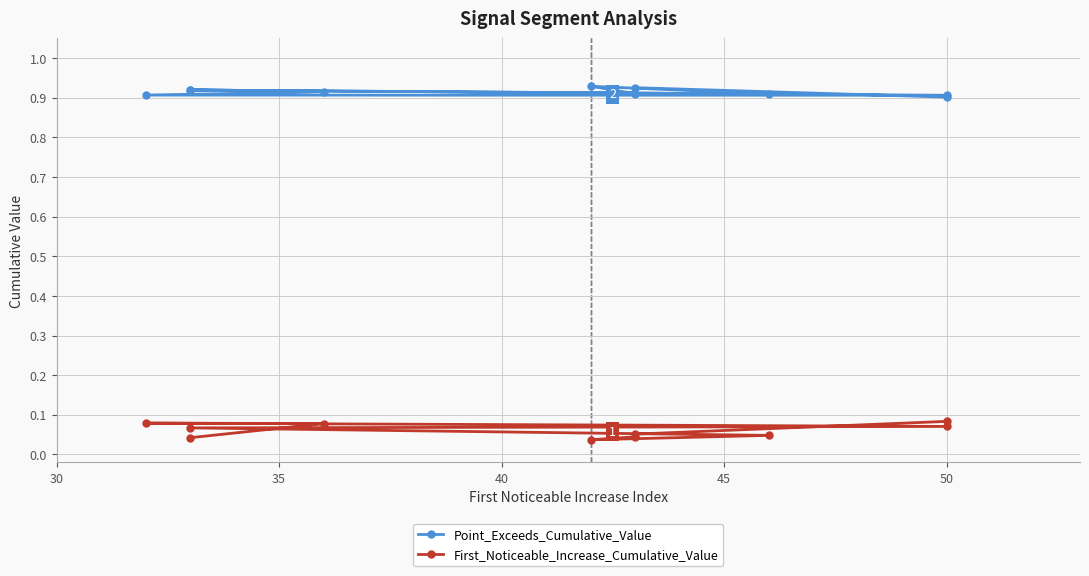

Rank the series by their maximum value, from highest to lowest.

Point_Exceeds_Cumulative_Value, First_Noticeable_Increase_Cumulative_Value